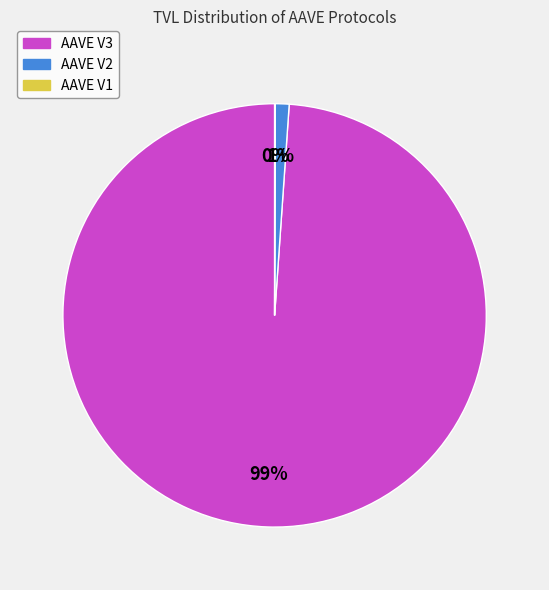

Is there a majority slice in this chart?

Yes